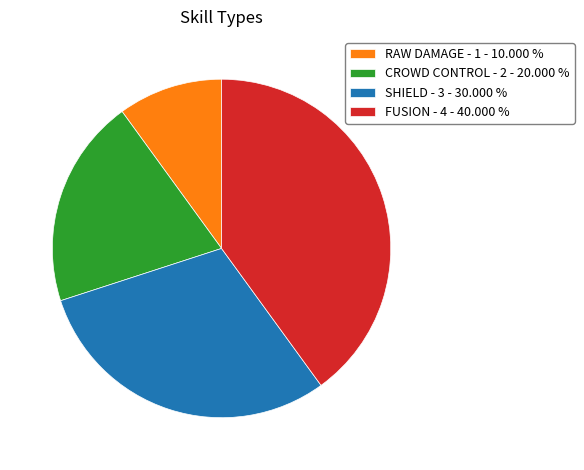

Is CROWD CONTROL - 2 - 20.000 % the majority of the pie?

No